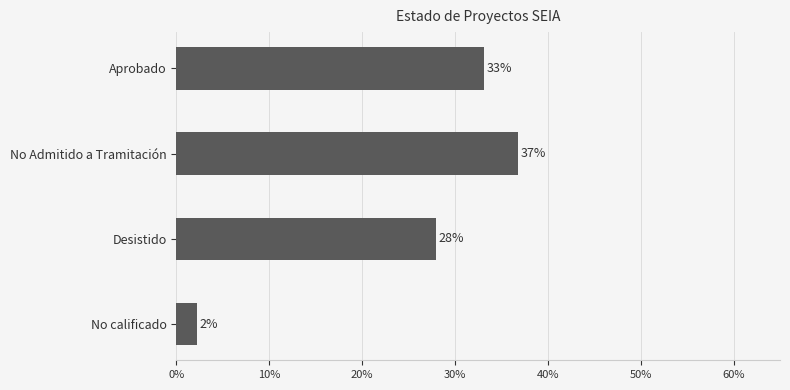

Which has a higher value, Aprobado or No Admitido a Tramitación?

No Admitido a Tramitación